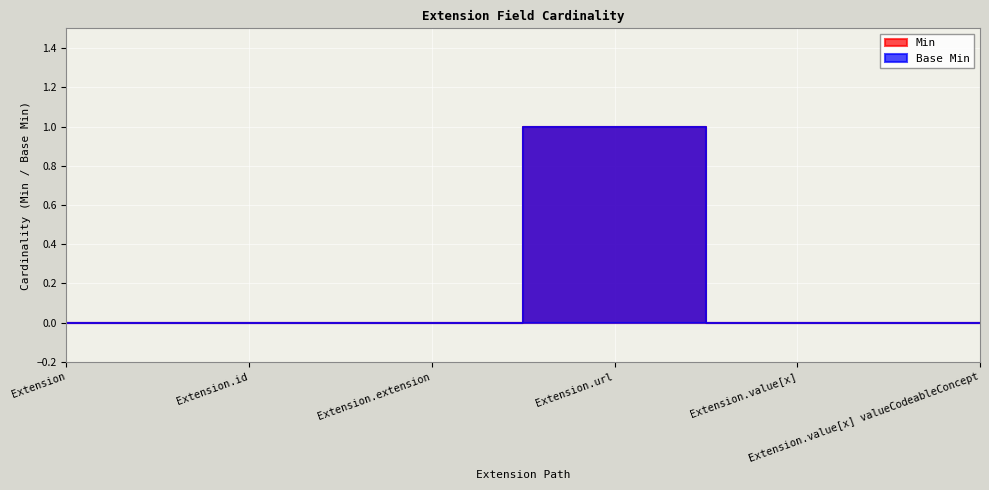

How many distinct data groups are displayed?

2